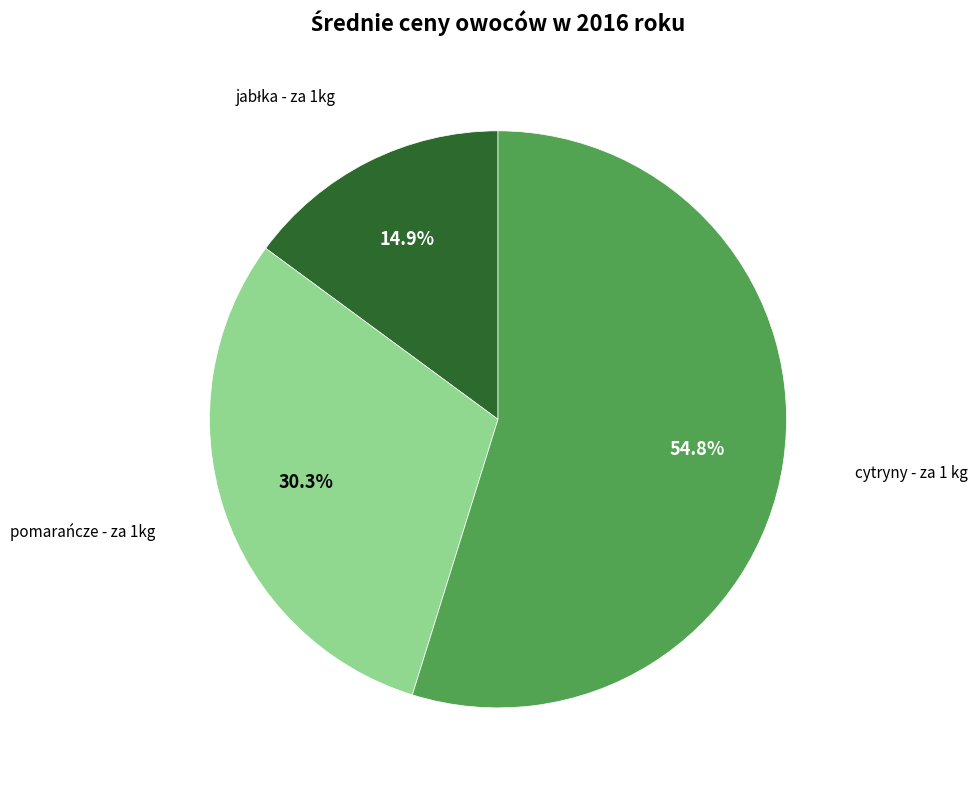

Is there a majority slice in this chart?

Yes